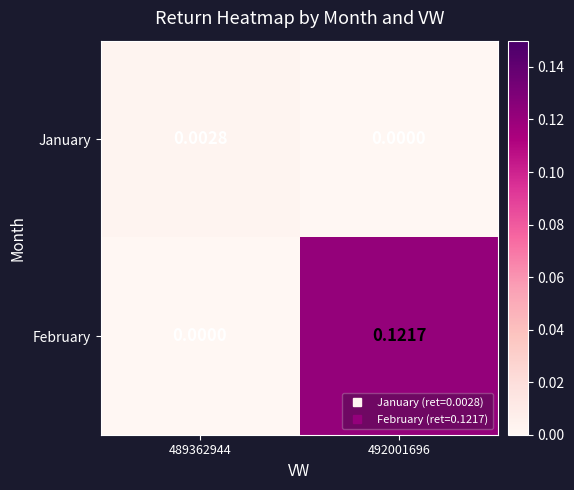

Rank the series at 492001696 from lowest to highest value.

January, February